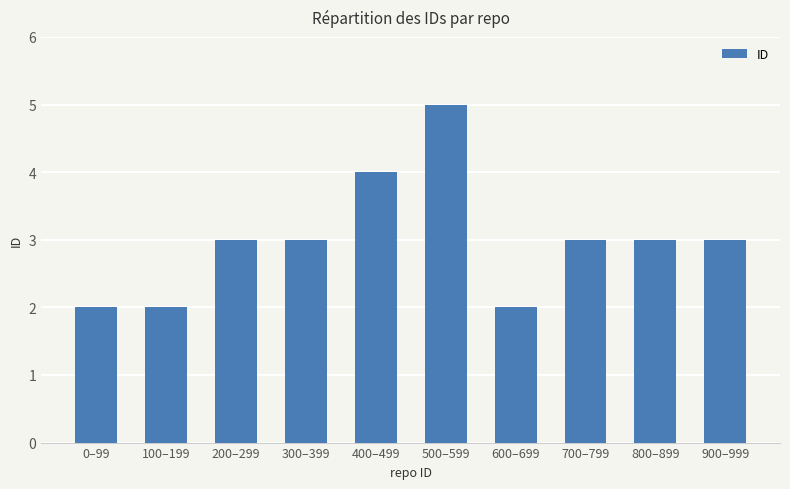

Approximately how many times larger is the value at 700–799 compared to 500–599?

0.6